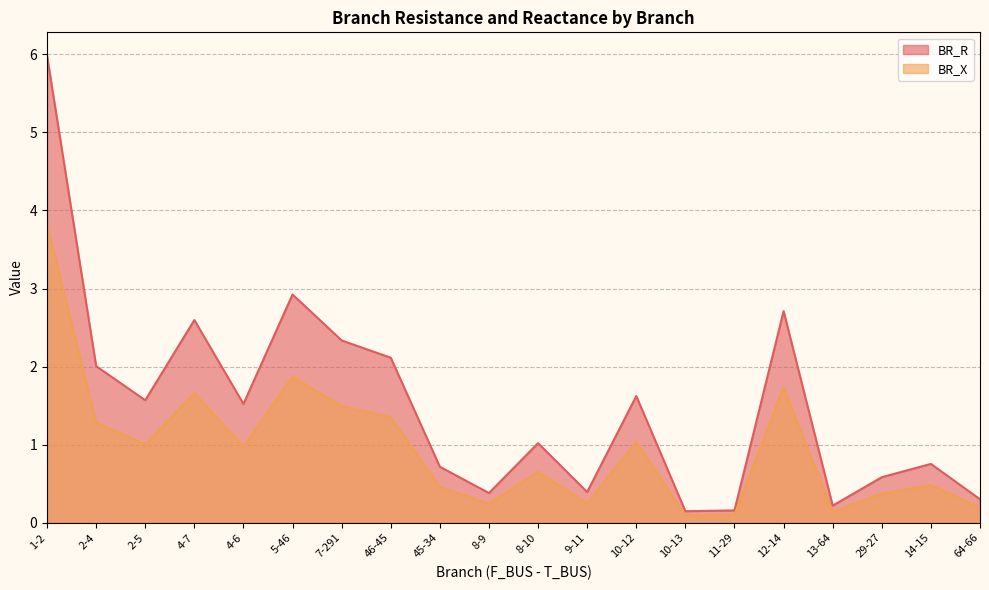

Rank the series by their maximum value, from lowest to highest.

BR_X, BR_R